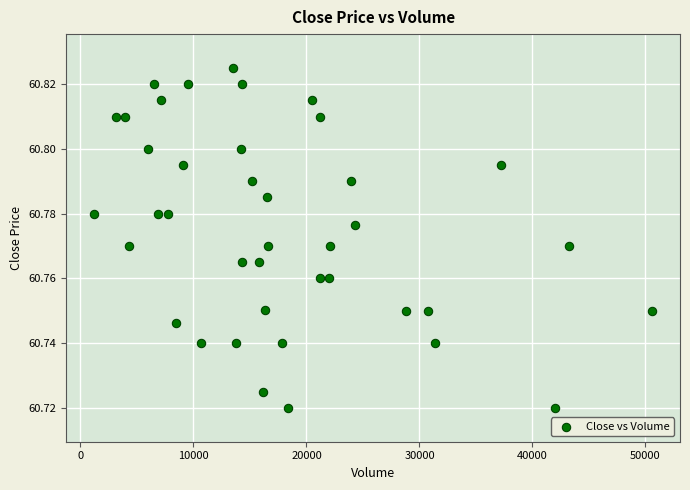

What is the range of X values (max minus min)?

49386.0